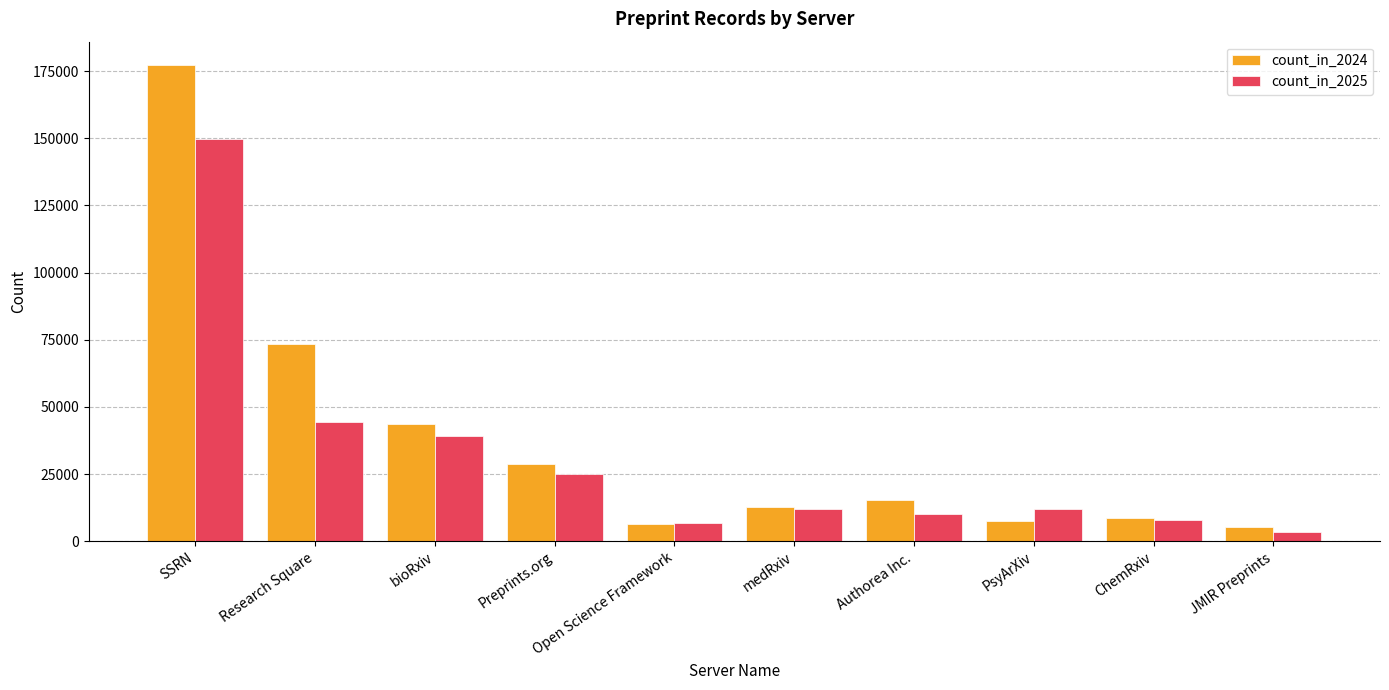

What is the value of the count_in_2025 bar at the 3rd from the left?

39020